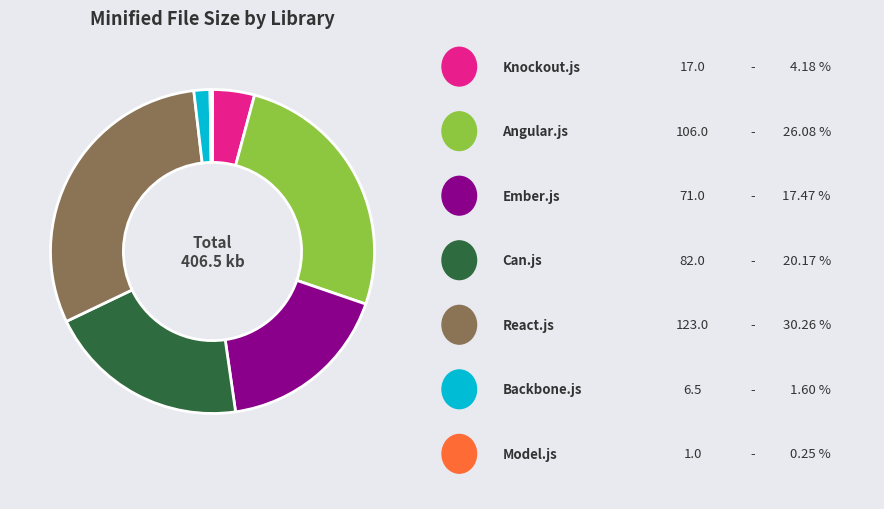

Is there a majority slice in this chart?

No